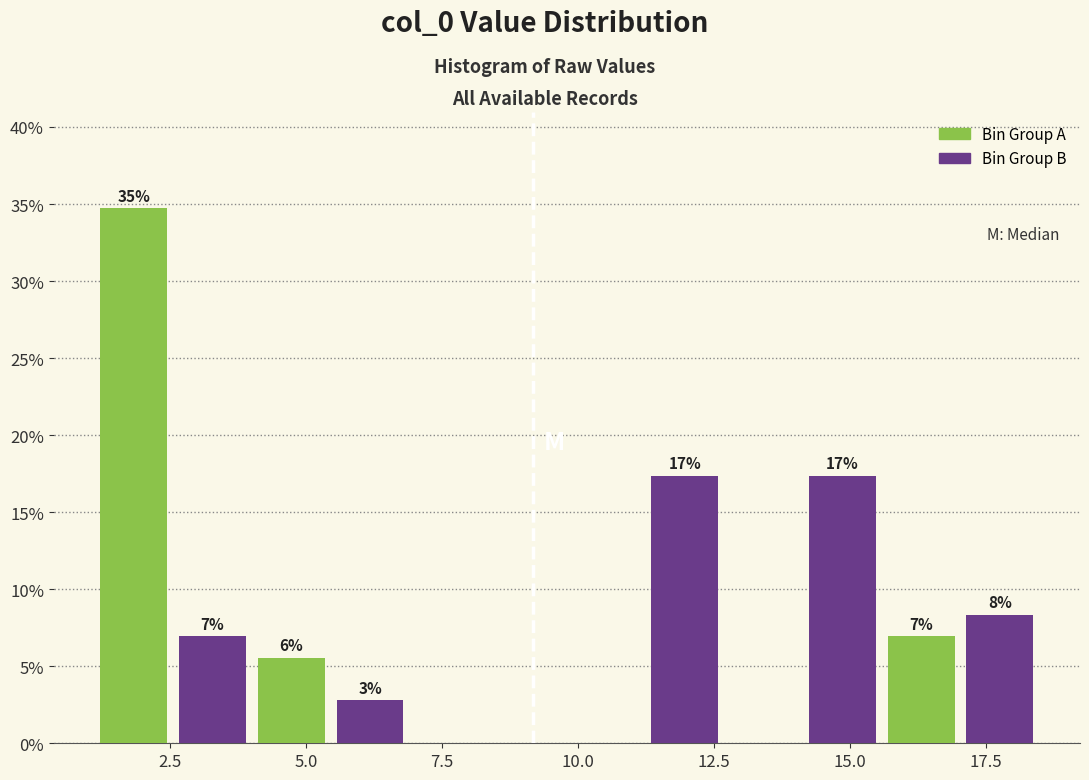

Read against the x-axis, roughly where is the centre of the tallest bar?

2.0